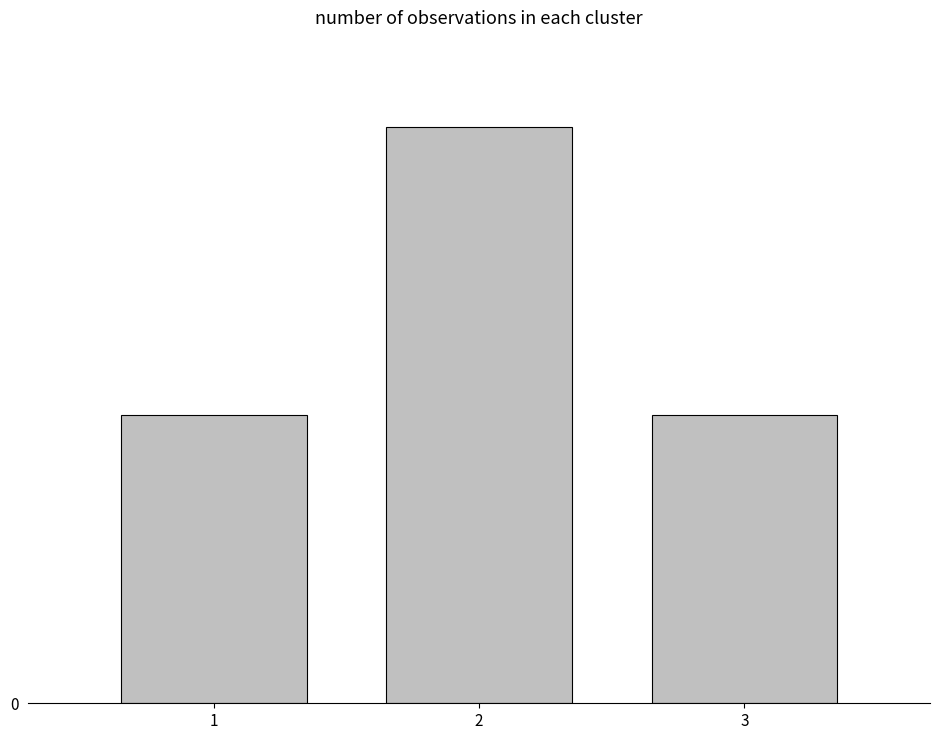

What is the change in value from 1 to 2?

+10